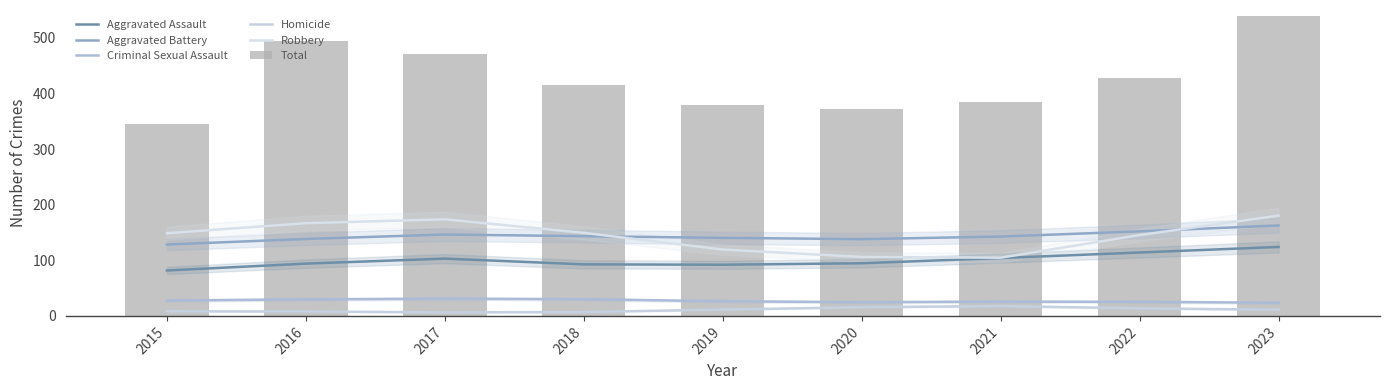

What is the value of the Homicide bar at the 5th from the left?

11.3